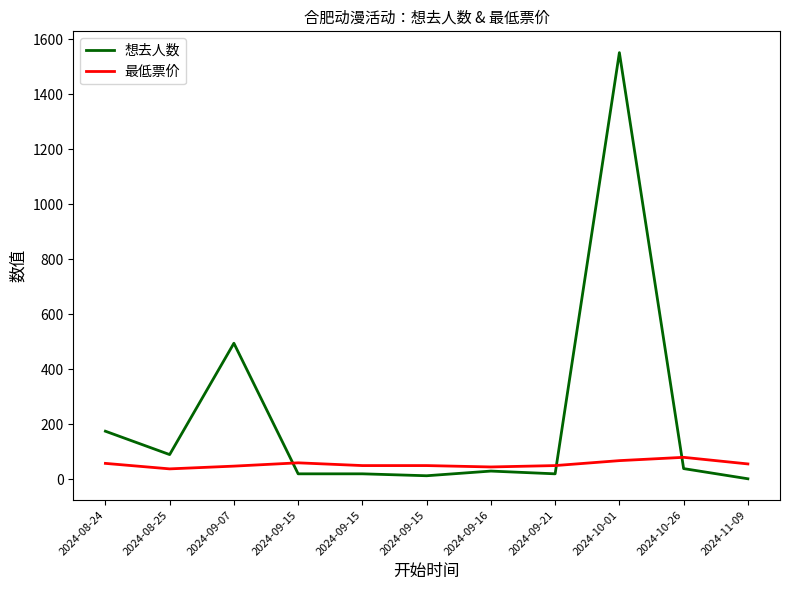

Which series has the widest spread of values?

想去人数